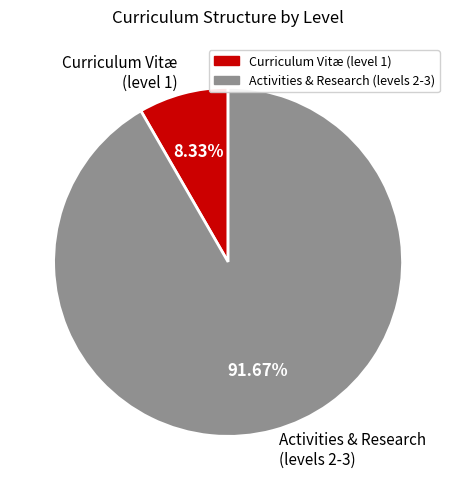

Combined, do Activities & Research (levels 2-3) and Curriculum Vitæ (level 1) account for over 50%?

Yes